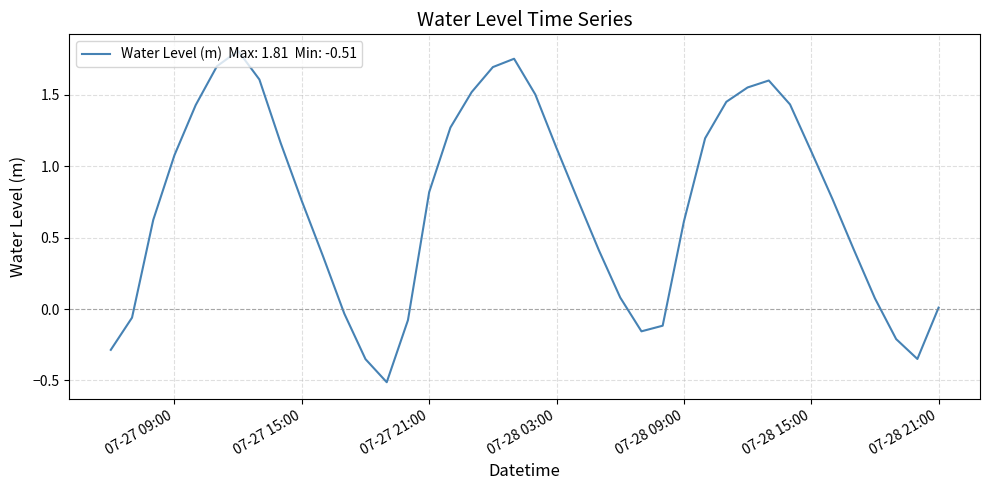

What is the smallest value displayed?

-0.5